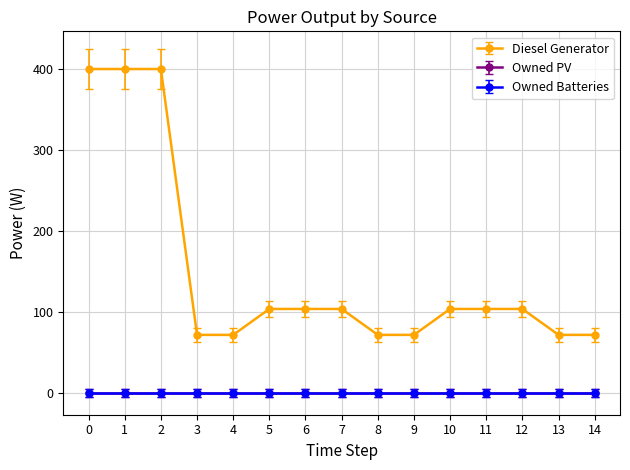

What is the sum of all Diesel Generator values?

2256